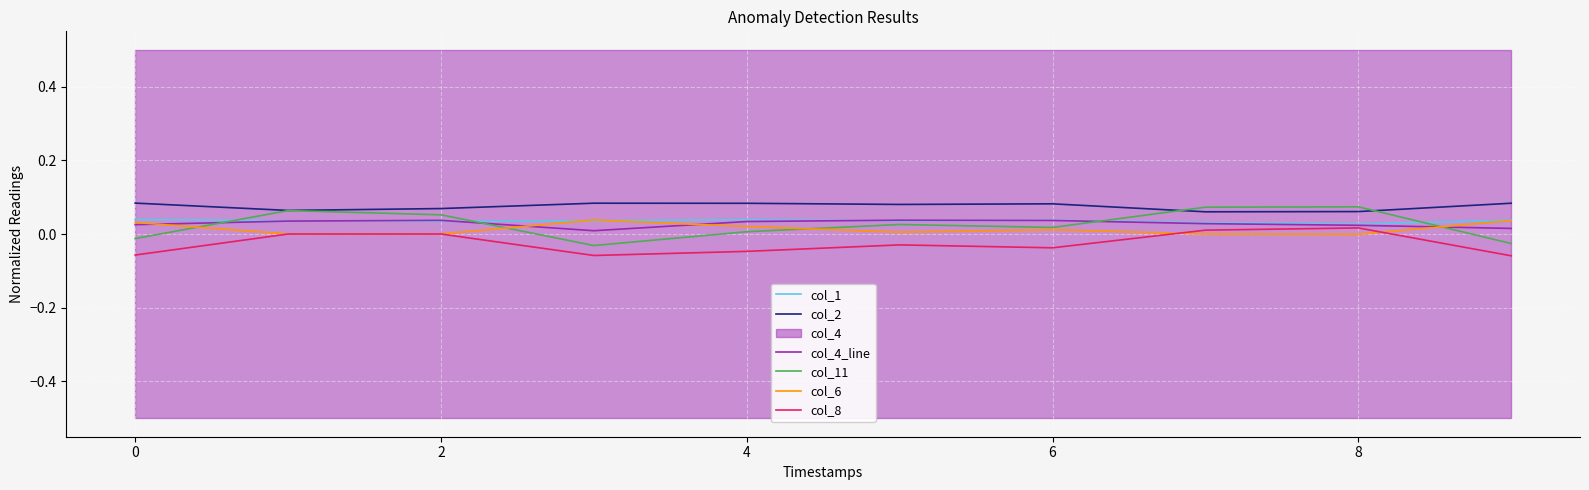

At how many categories does at least one series exceed 0?

10